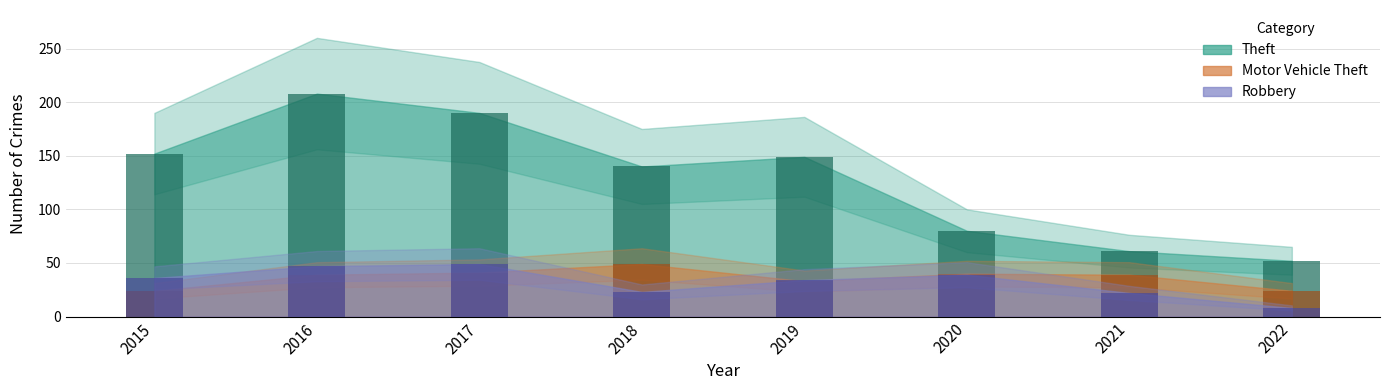

Reading left to right, what are all the values shown in this chart?

Theft: 152	208	190	140	149	80	61	52
Motor Vehicle Theft: 24	39	41	49	33	40	39	24
Robbery: 36	47	49	23	34	39	22	8